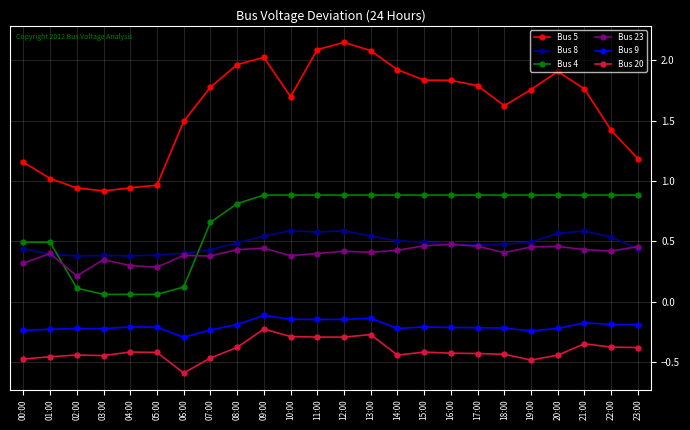

True or false: Bus 5 and Bus 23 intersect in this chart.

False